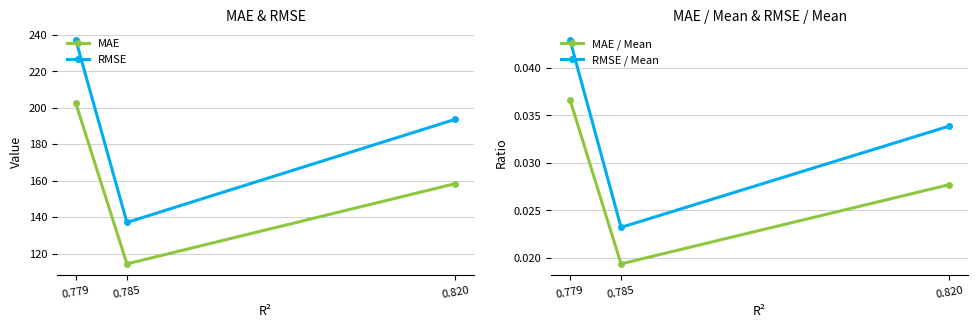

How many distinct data groups are displayed?

4